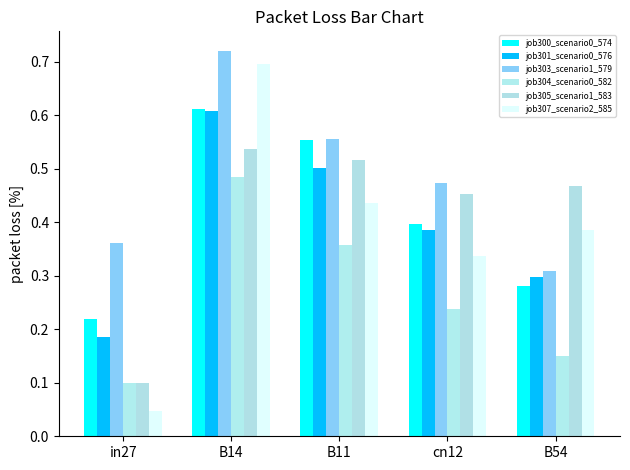

What position from the right is B14?

4